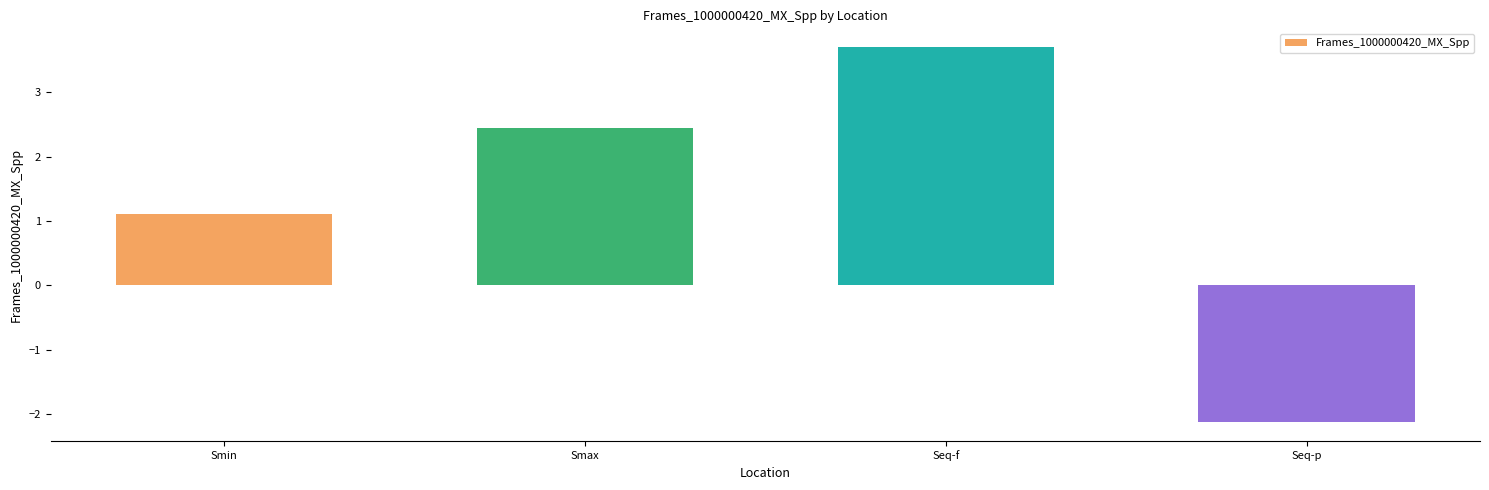

How many bars are there in total?

4